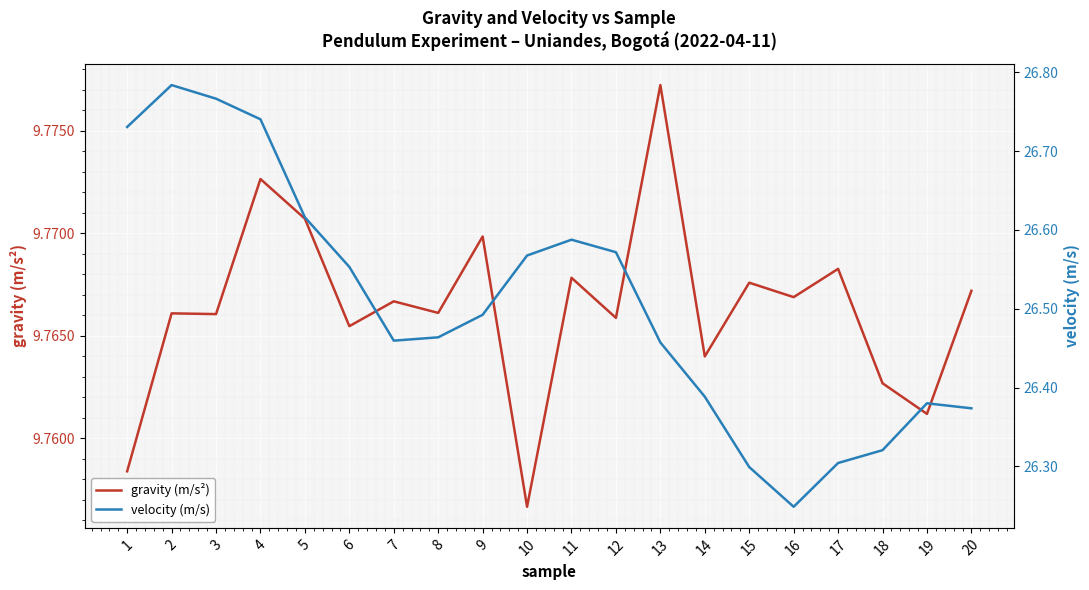

True or false: velocity (m/s) and gravity (m/s²) cross at least once.

False